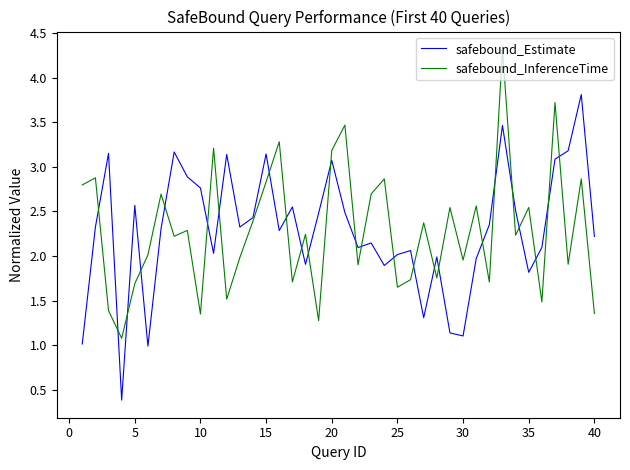

What is the minimum value for safebound_InferenceTime?

1.1